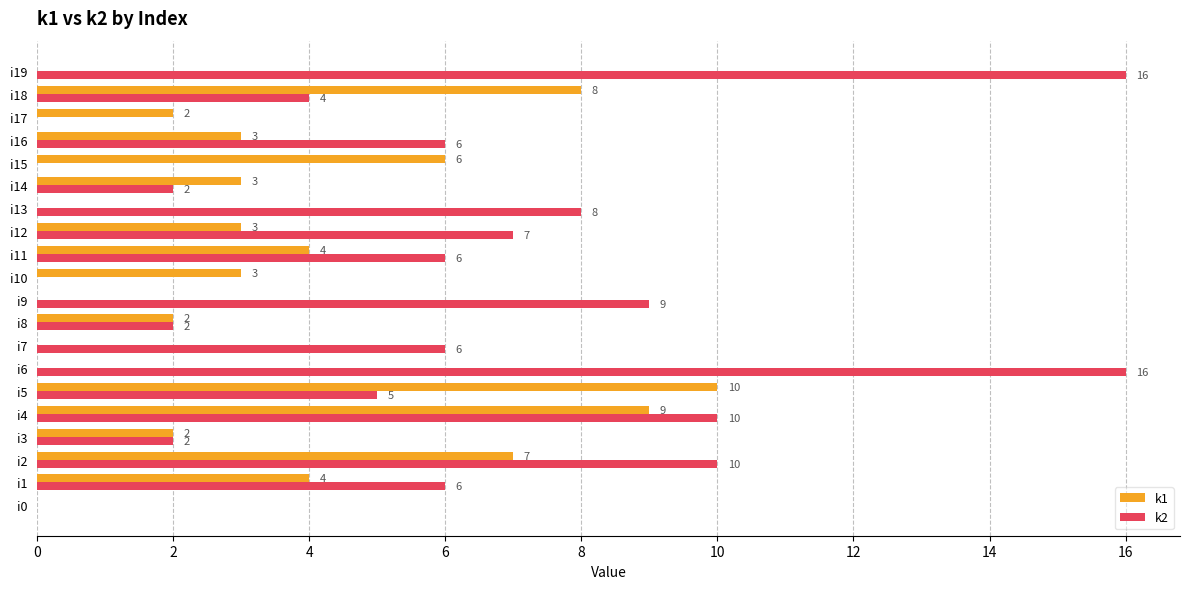

Where is k2 nearest to the value 8?

i13